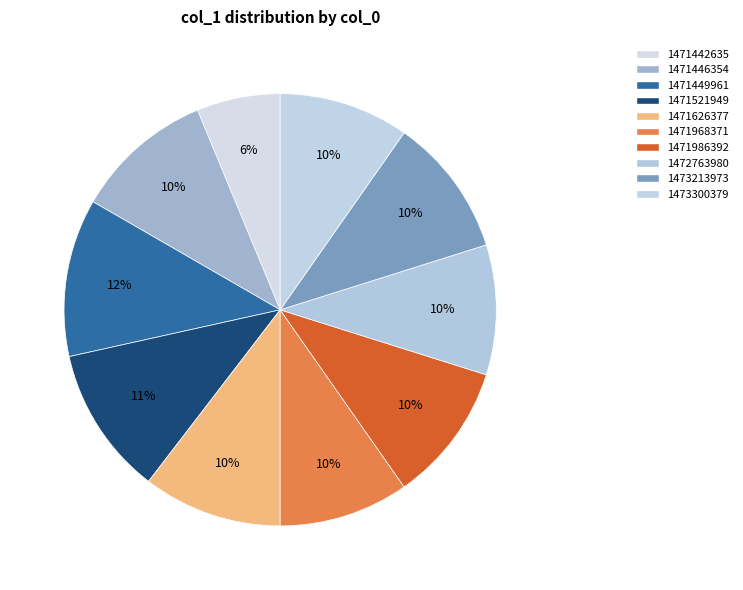

What percentage do 1471442635 and 1471449961 together represent?

18.1%